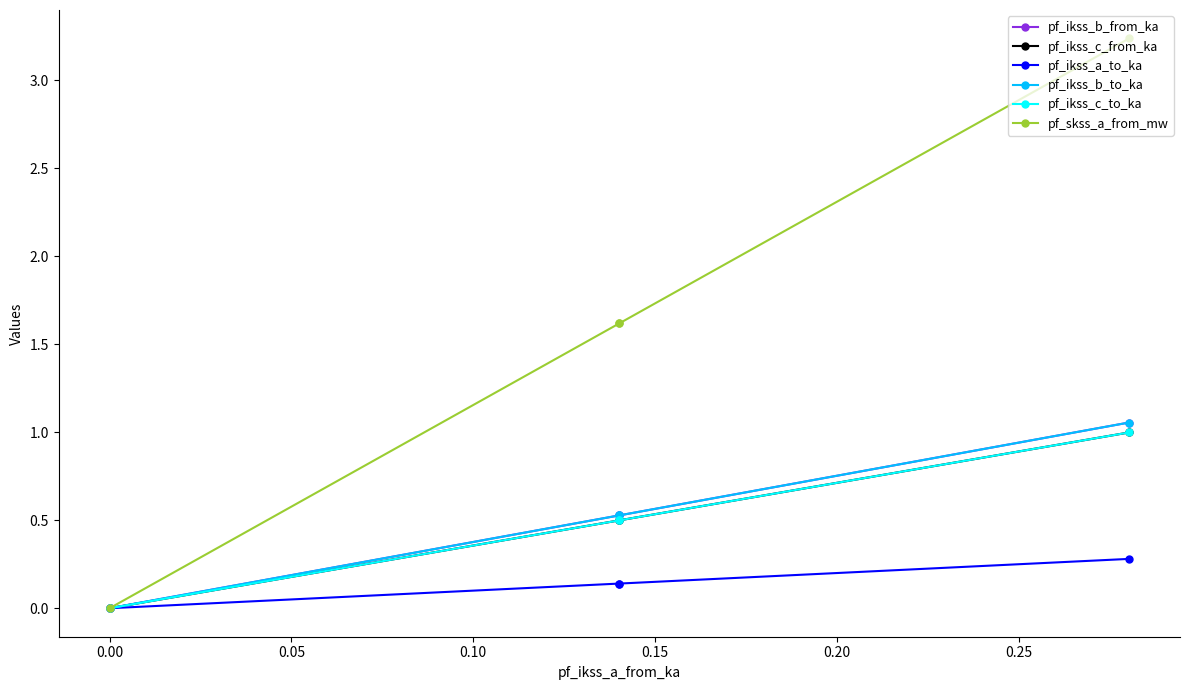

In pf_ikss_b_to_ka, how many points are higher than both neighbors (excluding endpoints)?

1